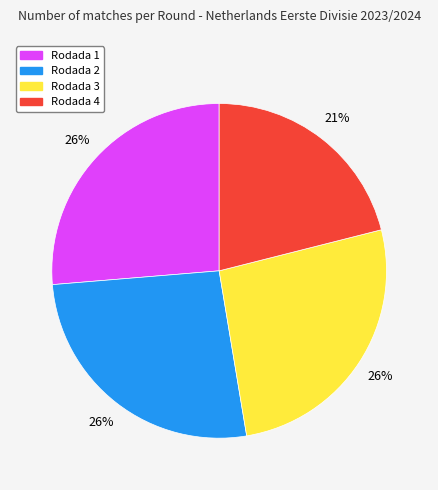

To the nearest percent, what is the difference between the largest and smallest slice percentages?

5%